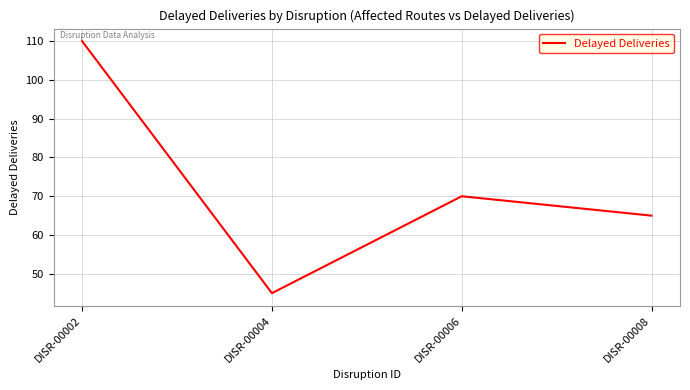

The chart shows a value of 110 at DISR-00002. True or false?

True